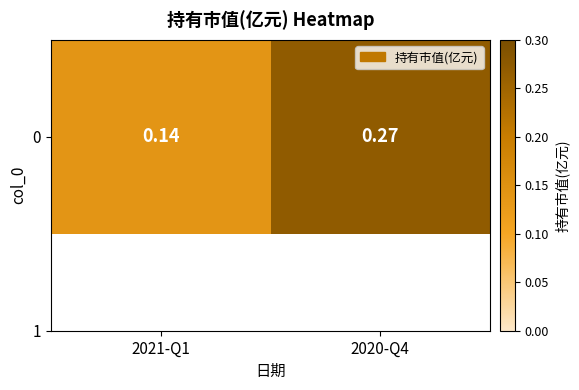

Reading left to right, list all the values displayed in this chart.

2021-Q1=0.1	2020-Q4=0.3